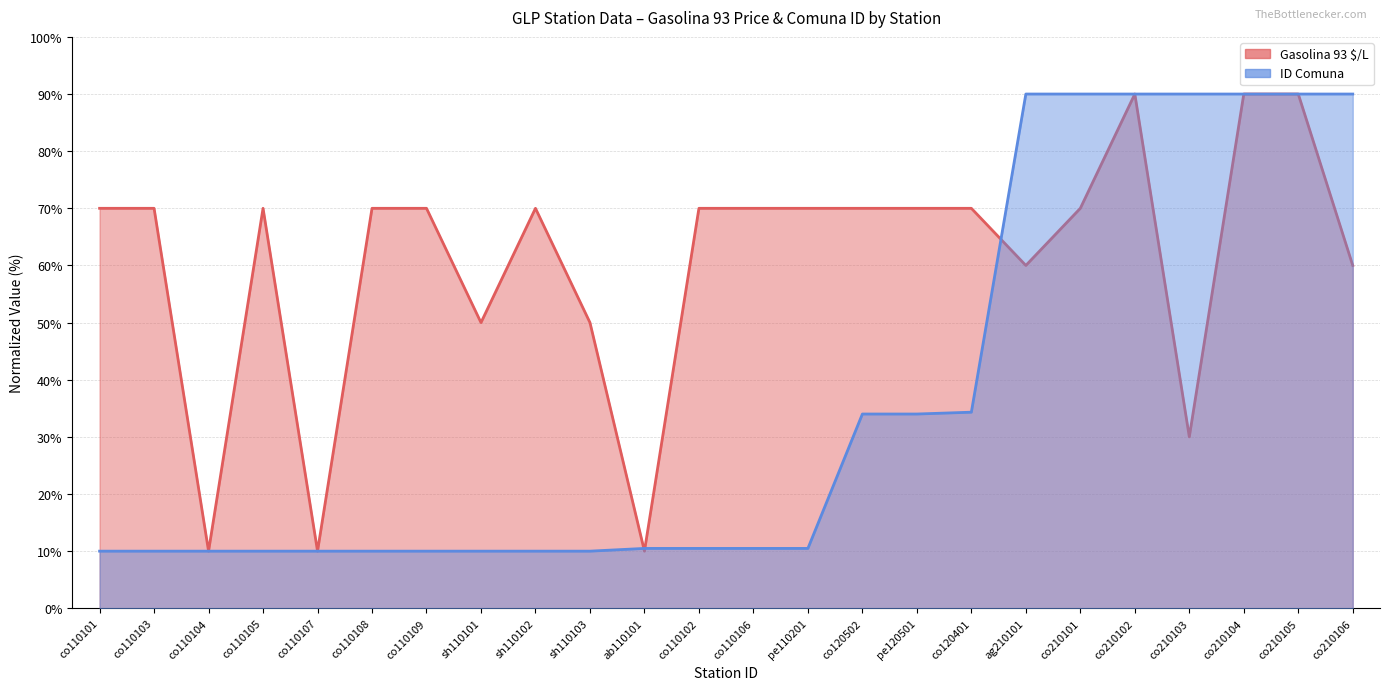

What is the maximum value for ID Comuna?

90.0